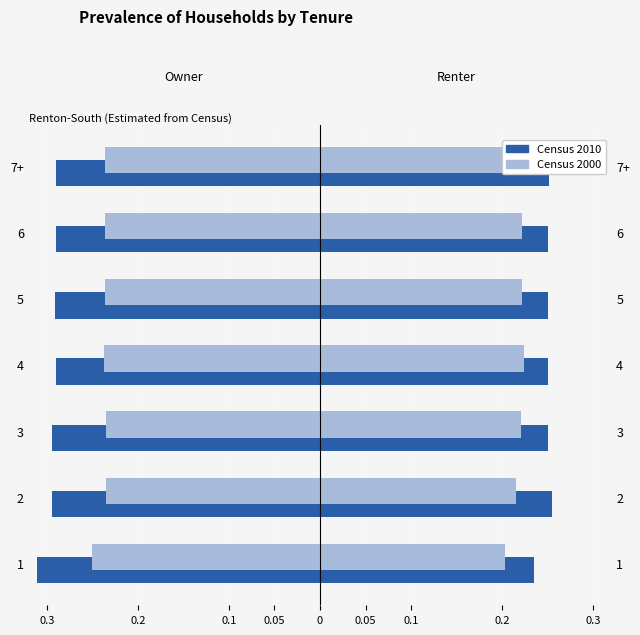

The value of Census 2000 at 3 is -0.2. True or false?

True